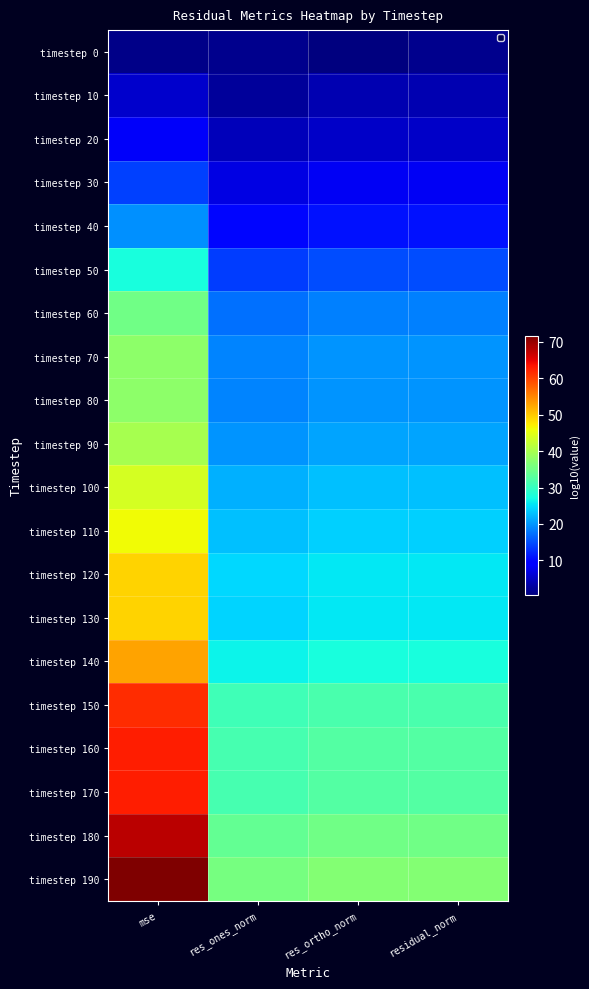

Reading left to right, transcribe all the data shown in this chart.

timestep 0: mse=1.3	res_ones_norm=1.7	res_ortho_norm=0.6	residual_norm=1.7
timestep 10: mse=5.6	res_ones_norm=2.3	res_ortho_norm=3.8	residual_norm=3.8
timestep 20: mse=8.2	res_ones_norm=4.3	res_ortho_norm=5.1	residual_norm=5.1
timestep 30: mse=13.9	res_ones_norm=7.0	res_ortho_norm=8.0	residual_norm=8.0
timestep 40: mse=19.5	res_ones_norm=9.8	res_ortho_norm=10.8	residual_norm=10.8
timestep 50: mse=27.6	res_ones_norm=13.8	res_ortho_norm=14.8	residual_norm=14.8
timestep 60: mse=35.0	res_ones_norm=17.5	res_ortho_norm=18.5	residual_norm=18.5
timestep 70: mse=37.5	res_ones_norm=18.7	res_ortho_norm=19.8	residual_norm=19.8
timestep 80: mse=37.5	res_ones_norm=18.7	res_ortho_norm=19.8	residual_norm=19.8
timestep 90: mse=39.9	res_ones_norm=20.0	res_ortho_norm=21.0	residual_norm=21.0
timestep 100: mse=43.6	res_ones_norm=21.8	res_ortho_norm=22.8	residual_norm=22.8
timestep 110: mse=46.1	res_ones_norm=23.0	res_ortho_norm=24.1	residual_norm=24.1
timestep 120: mse=49.2	res_ones_norm=24.6	res_ortho_norm=25.7	residual_norm=25.7
timestep 130: mse=49.3	res_ones_norm=24.4	res_ortho_norm=25.7	residual_norm=25.7
timestep 140: mse=52.9	res_ones_norm=26.5	res_ortho_norm=27.5	residual_norm=27.5
timestep 150: mse=61.7	res_ones_norm=30.8	res_ortho_norm=31.9	residual_norm=31.9
timestep 160: mse=62.9	res_ones_norm=31.5	res_ortho_norm=32.5	residual_norm=32.5
timestep 170: mse=62.9	res_ones_norm=31.5	res_ortho_norm=32.5	residual_norm=32.5
timestep 180: mse=67.8	res_ones_norm=33.9	res_ortho_norm=35.0	residual_norm=35.0
timestep 190: mse=71.5	res_ones_norm=35.8	res_ortho_norm=36.8	residual_norm=36.8